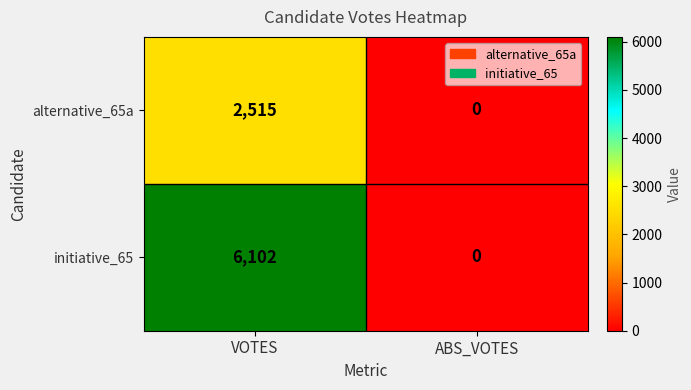

What is the maximum value shown in the chart?

6102